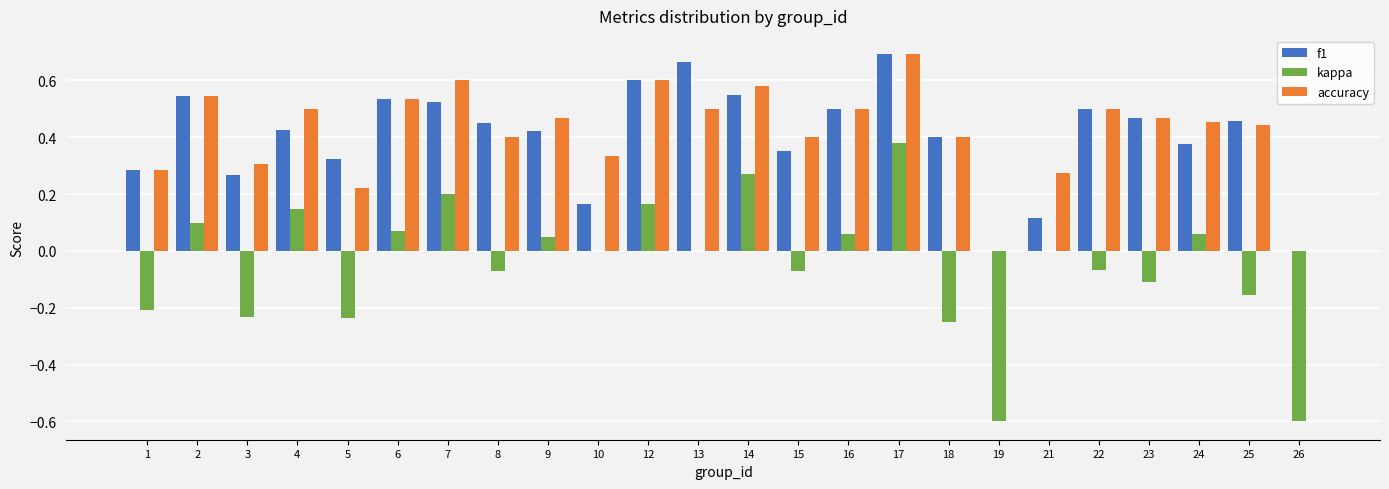

At which label does accuracy reach its peak?

17